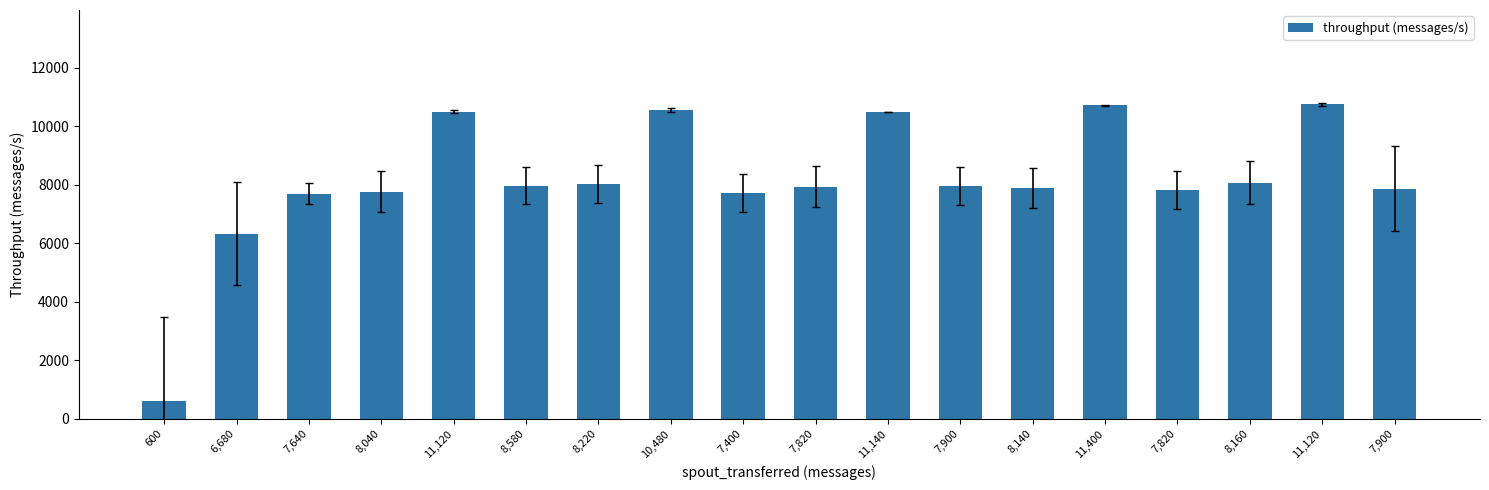

Count the number of categories in the chart.

18